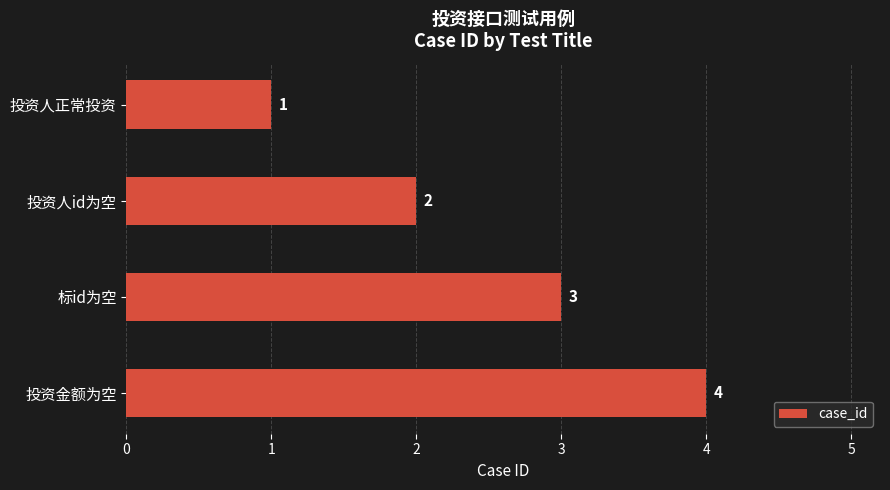

What is the change in value from 投资人id为空 to 投资金额为空?

+2